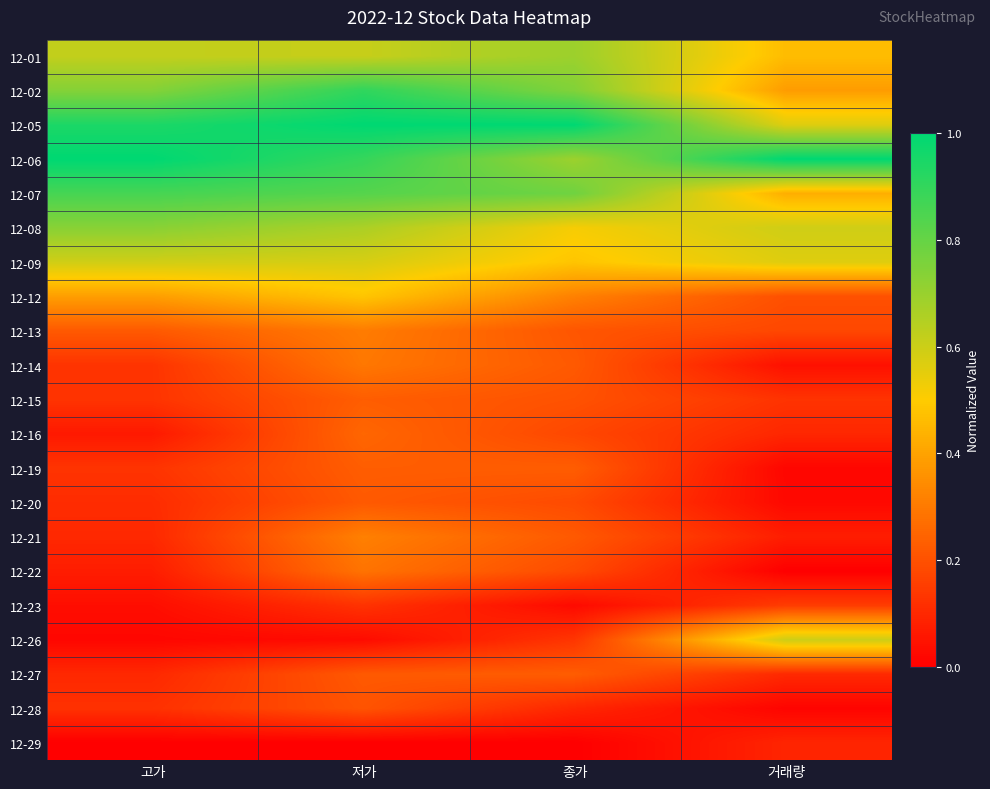

What is the greatest value displayed?

1.0